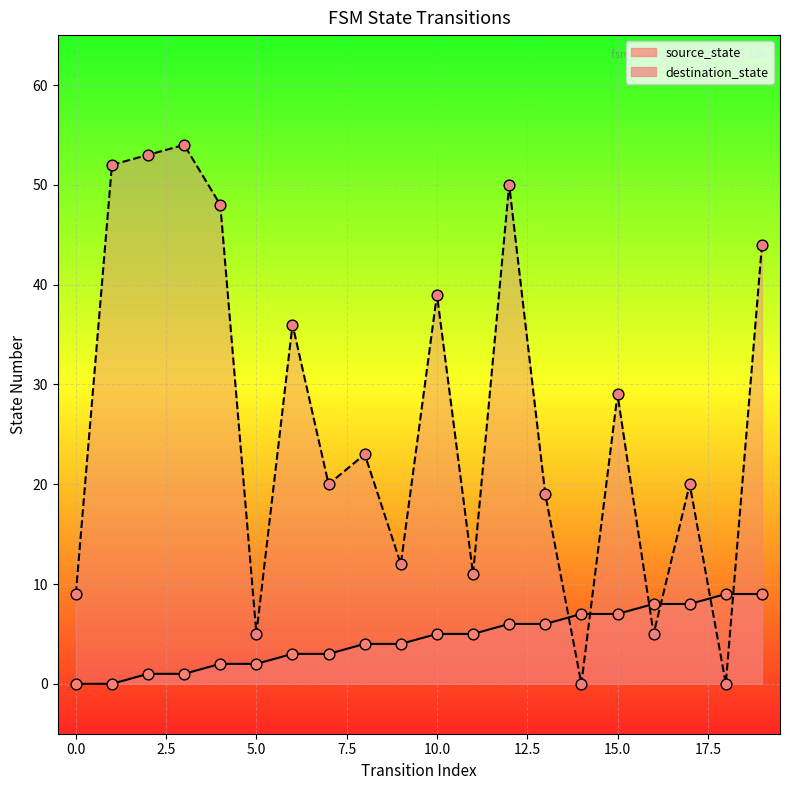

Which series contains the highest Y value?

destination_state